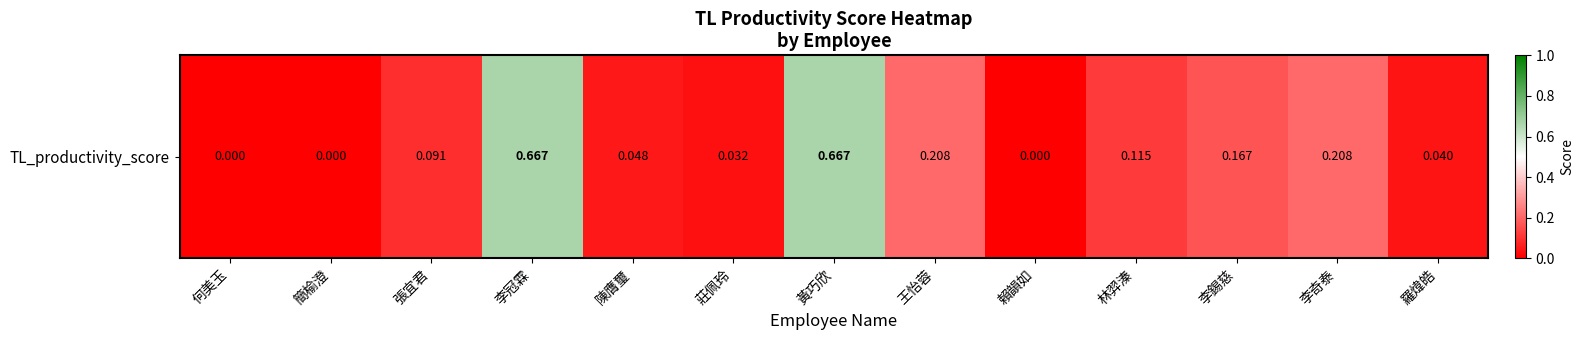

What is the greatest value displayed?

0.7